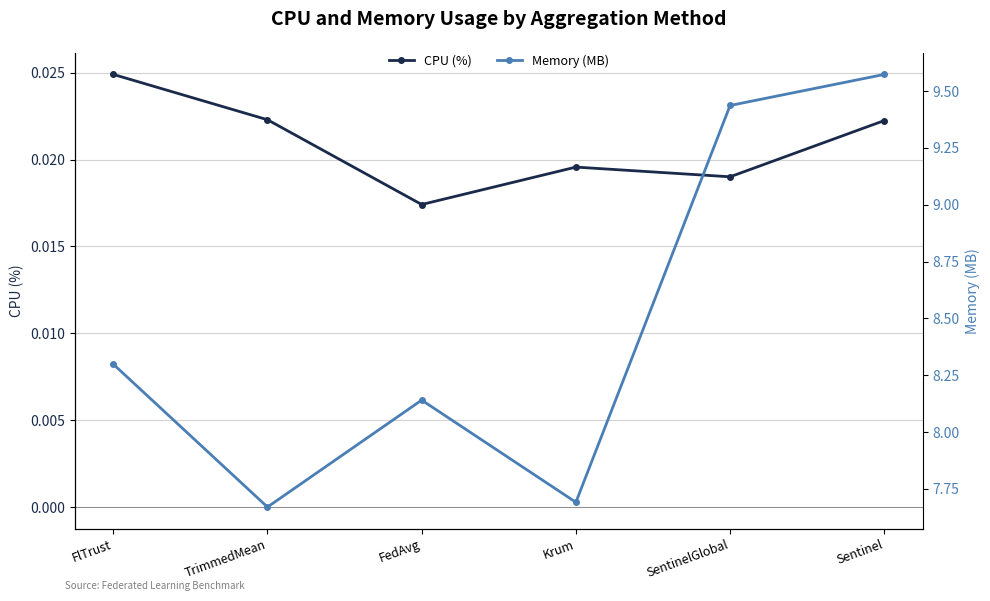

List the labels in order of CPU (%) value, largest first.

FlTrust, TrimmedMean, Sentinel, Krum, SentinelGlobal, FedAvg